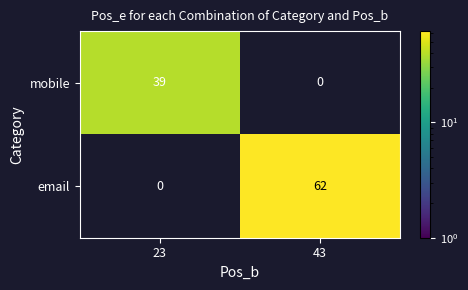

What is the sum of all email values?

62